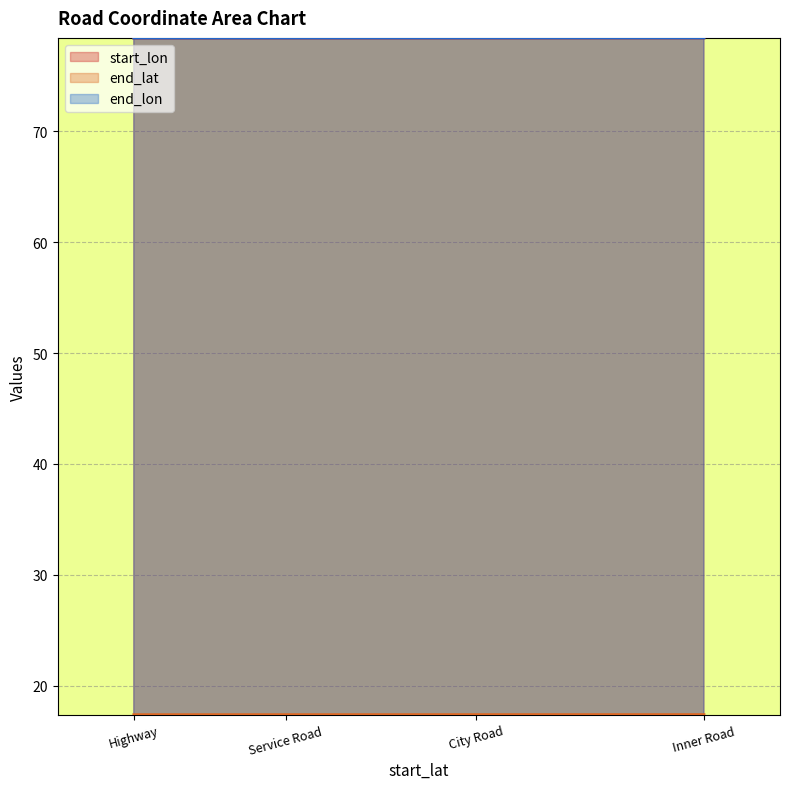

True or false: start_lon and end_lat cross at least once.

False